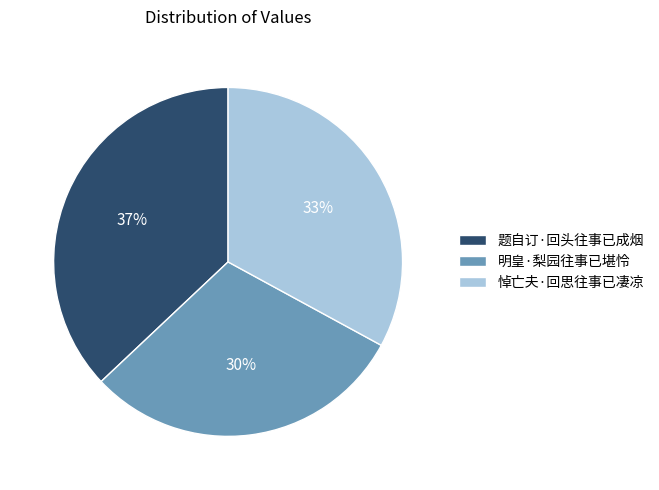

Is it true that 明皇·梨园往事已堪怜 is 30% of the pie?

True